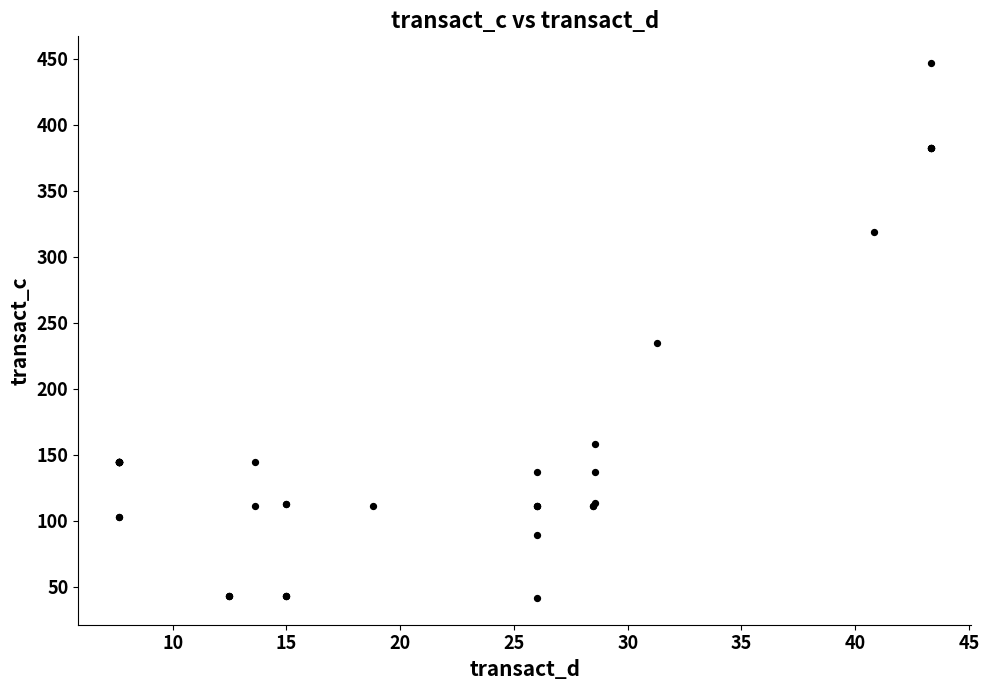

What Y value in the scatter plot is closest to 244?

234.5